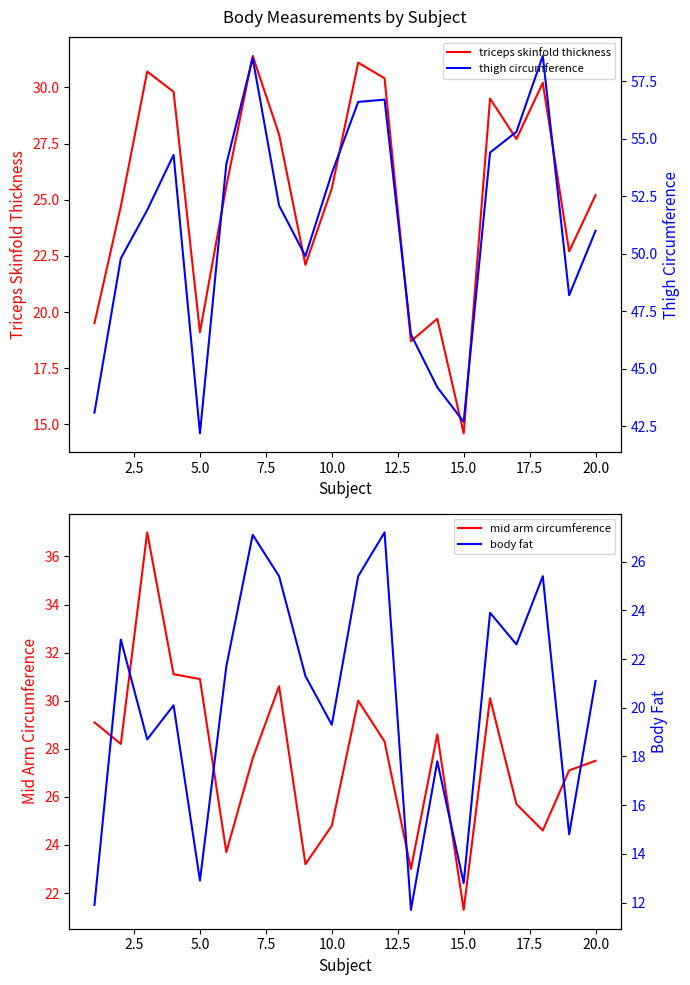

Is it true that triceps skinfold thickness equals 19.1 at 5.0?

True